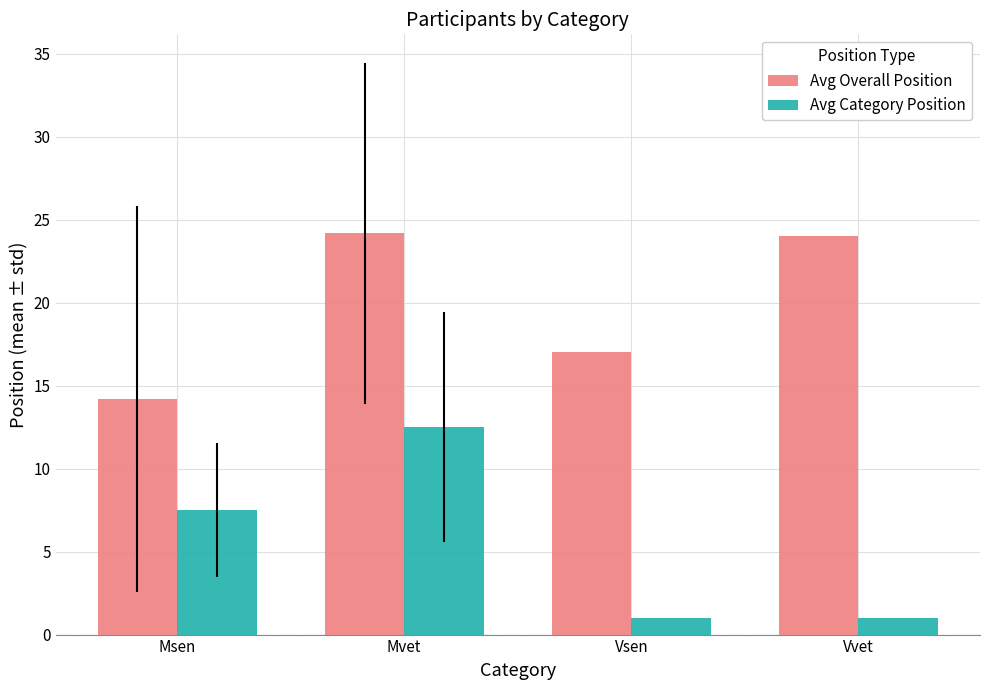

What is the difference between the maximum and minimum values in the Avg Overall Position series?

10.0